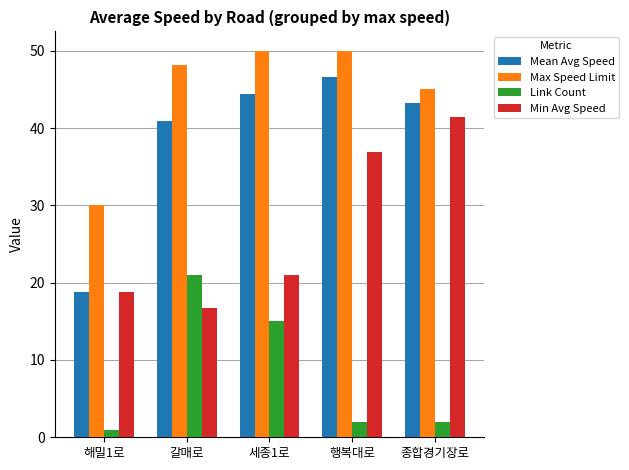

What is the difference between the Link Count values at 갈매로 and 행복대로?

19.0